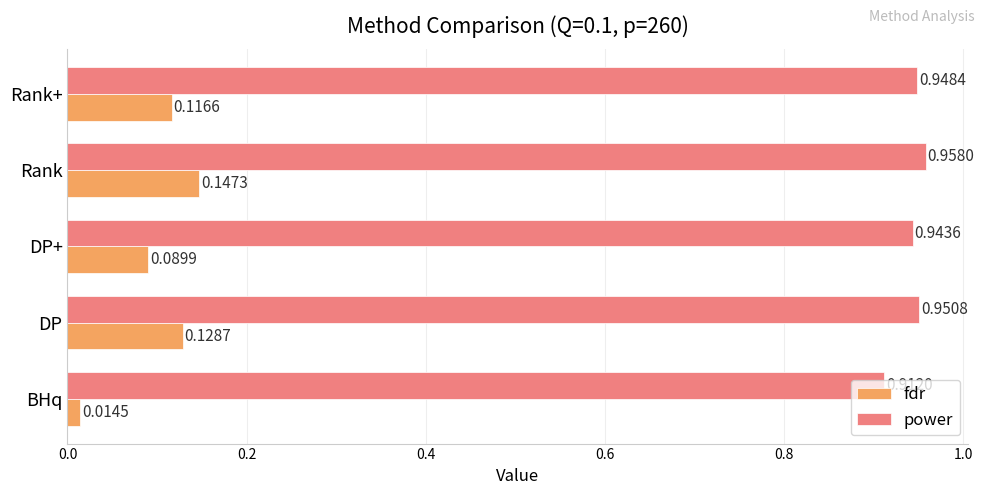

What is the sum of all fdr values?

0.5